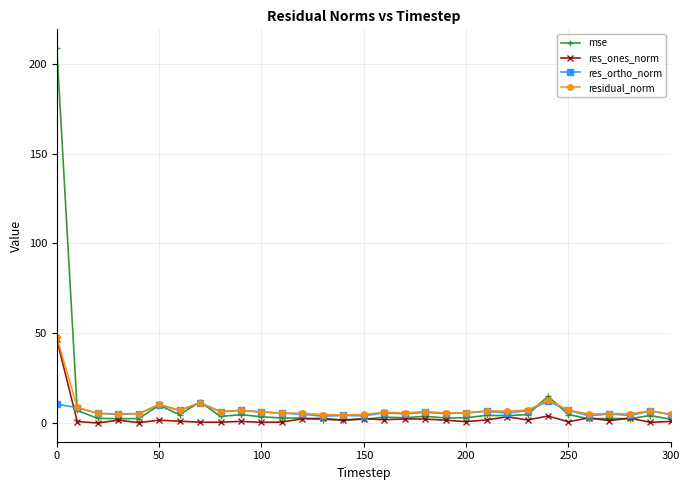

What is the value of the mse point at the 8th from the left?

12.0